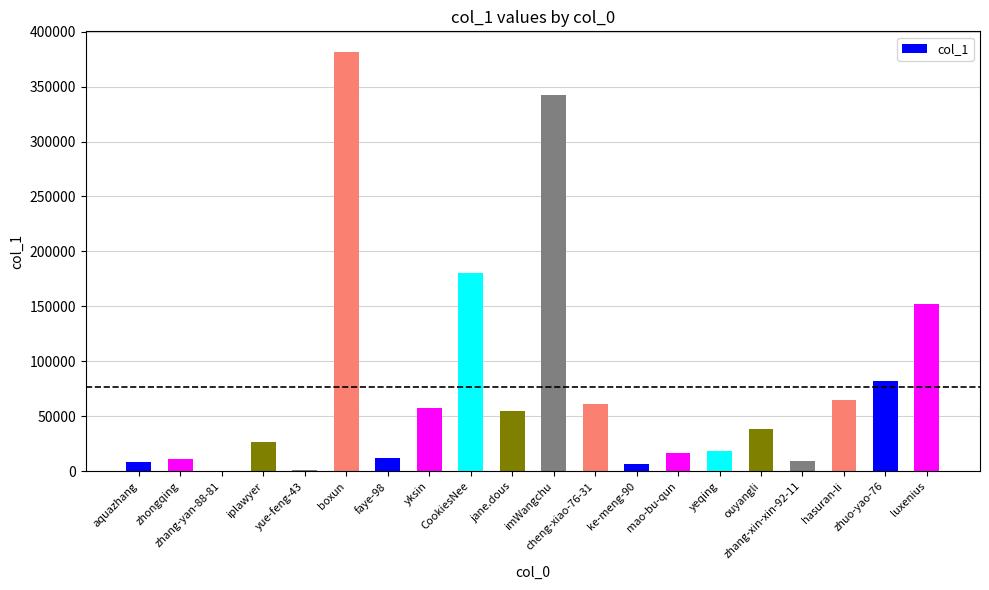

True or false: the data shows 9063 at iplawyer.

False